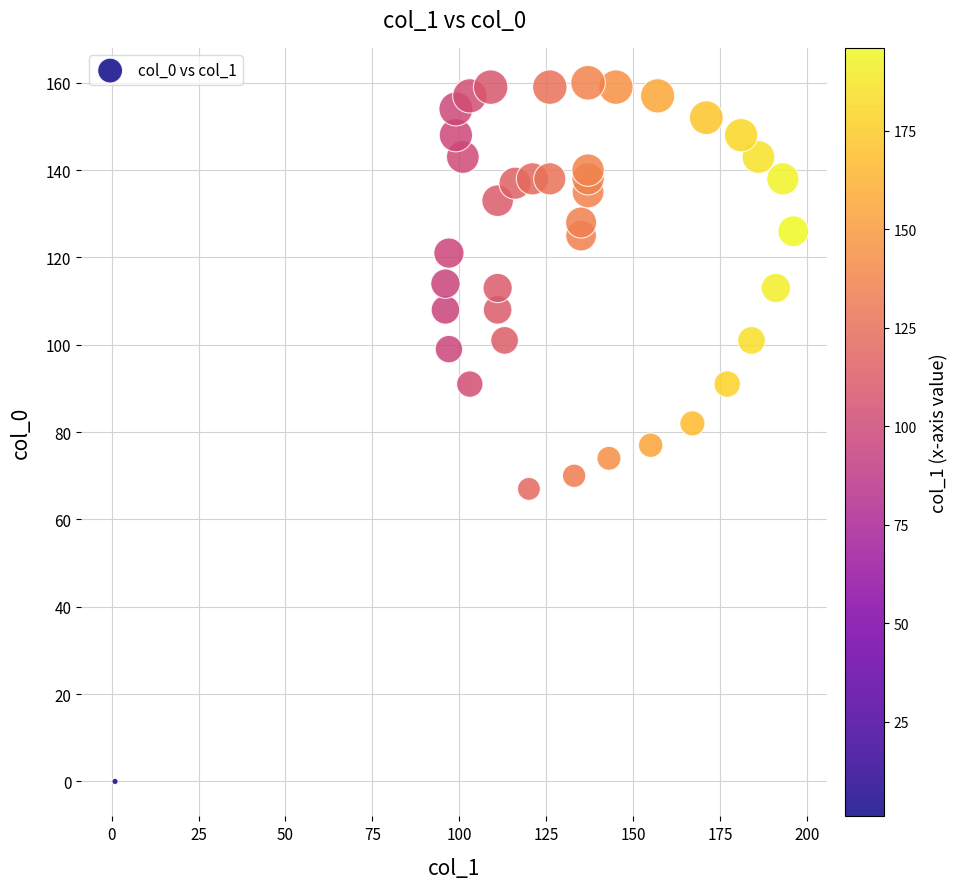

What is the range of Y values (max minus min)?

160